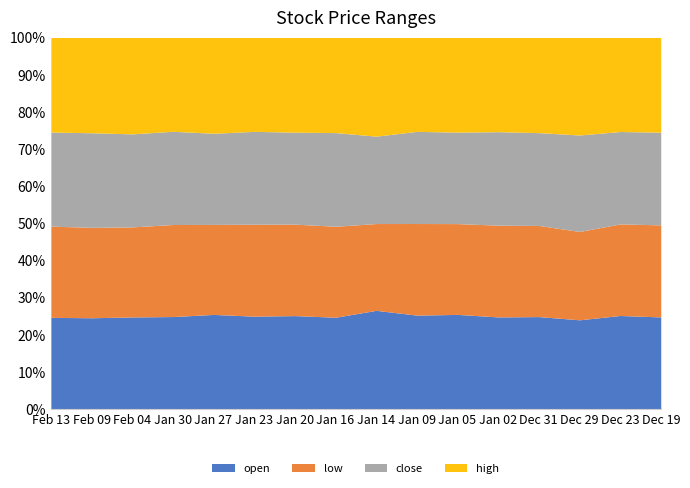

The value of open at Jan 16 is 66.9. True or false?

False